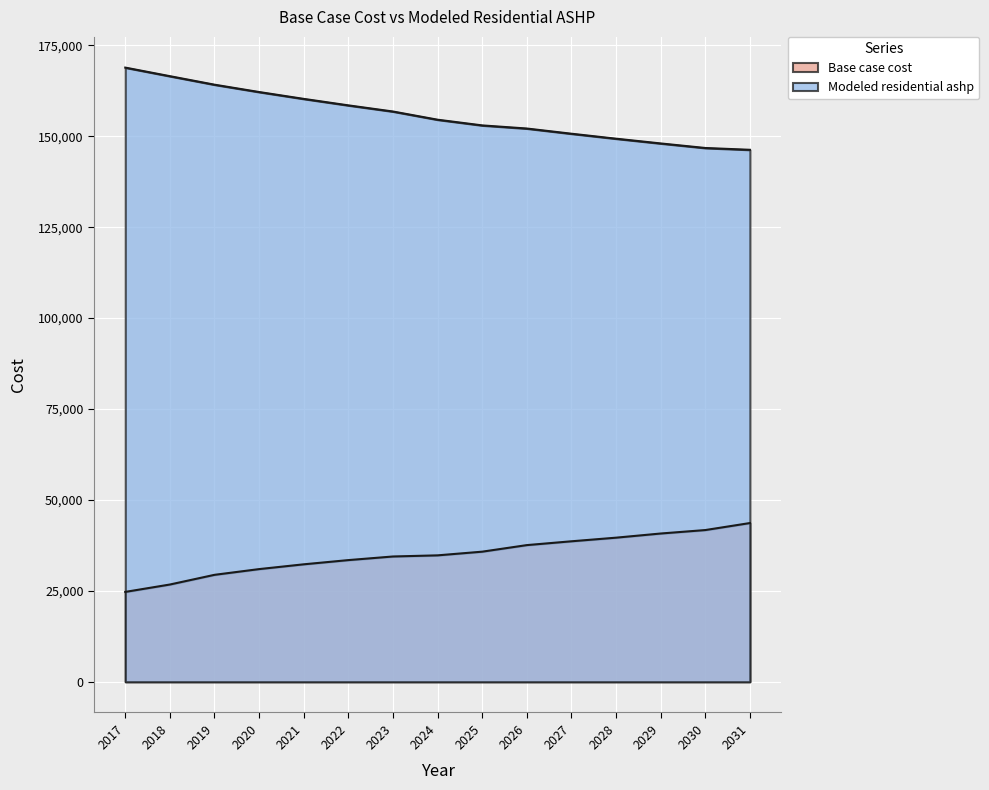

How many lines are shown in the chart?

2